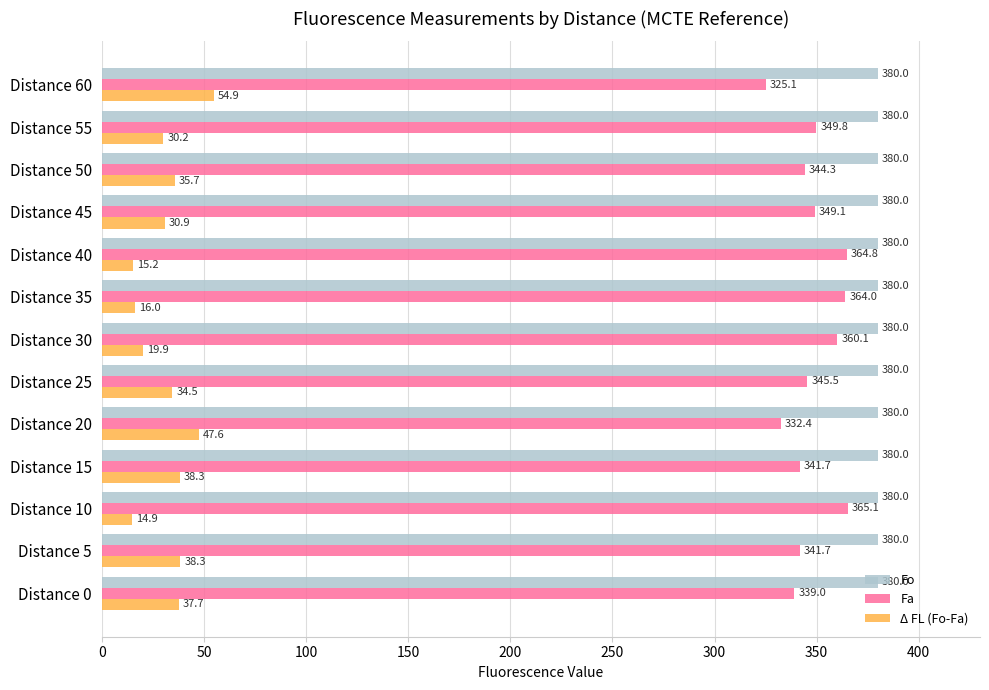

Which series has the largest total across all categories?

Fo